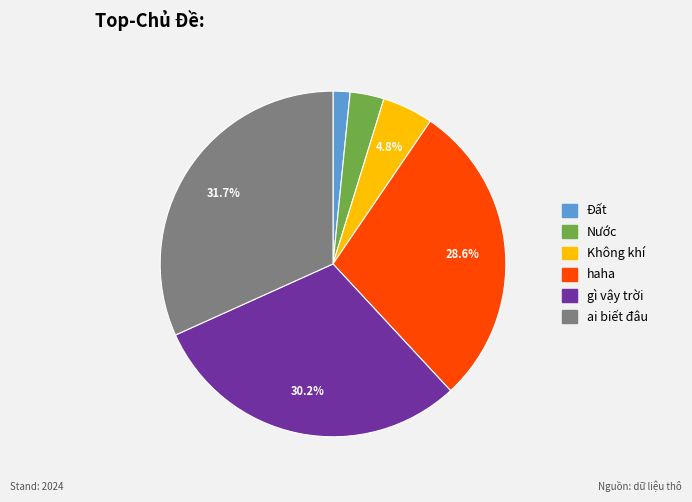

Is it true that Không khí is 5% of the pie?

True